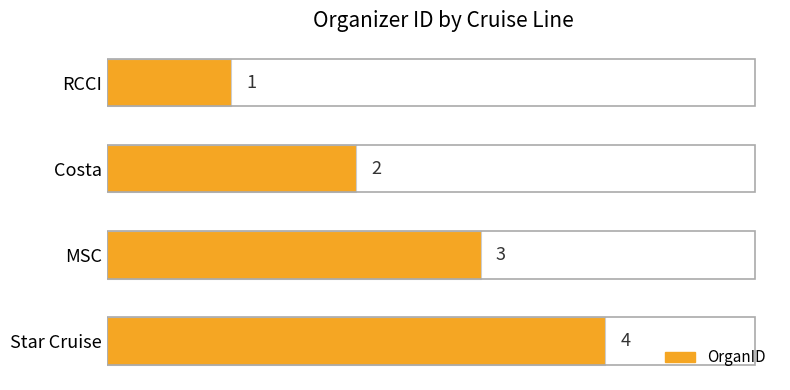

What is the sum of the values at Star Cruise and RCCI?

5